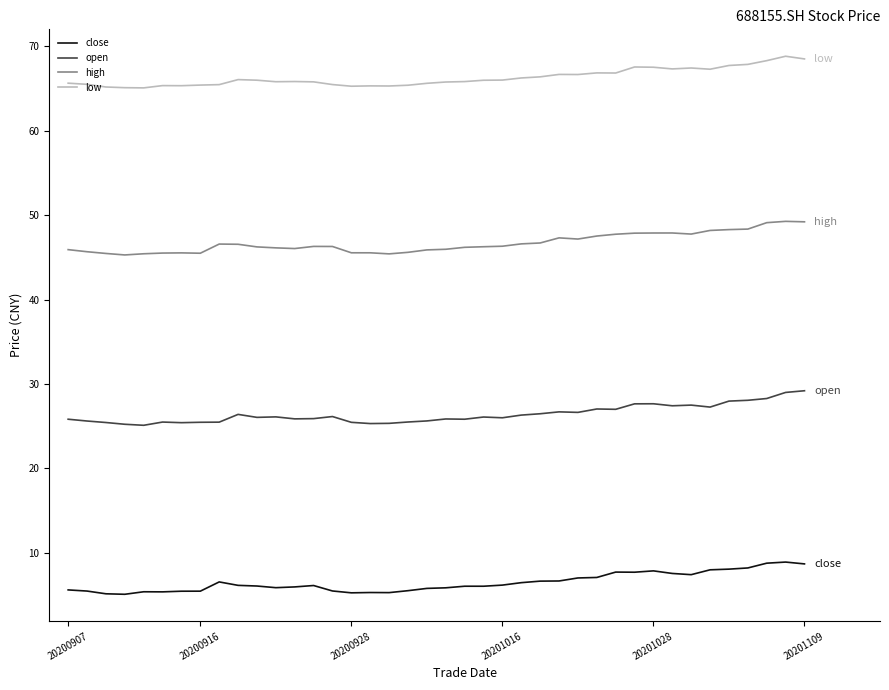

Which series has the largest total across all categories?

low